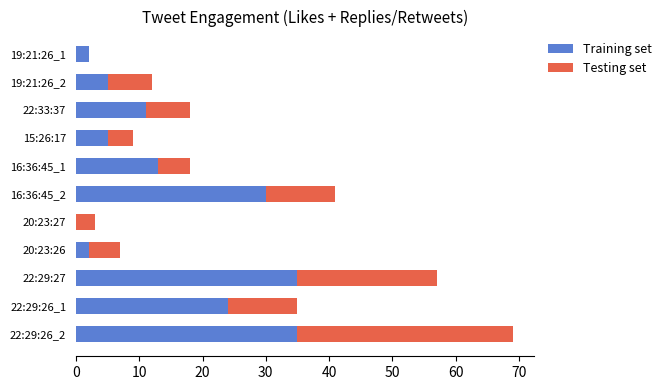

Is it true that Training set equals 17 at 16:36:45_2?

False